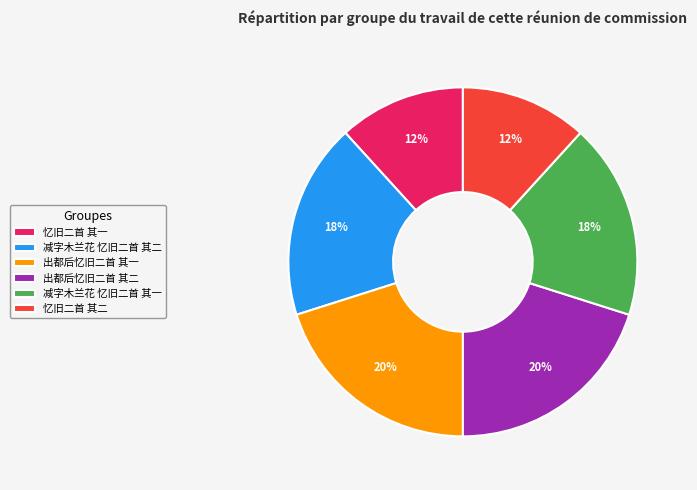

Do 出都后忆旧二首 其二 and 出都后忆旧二首 其一 together represent more than half of the pie?

No